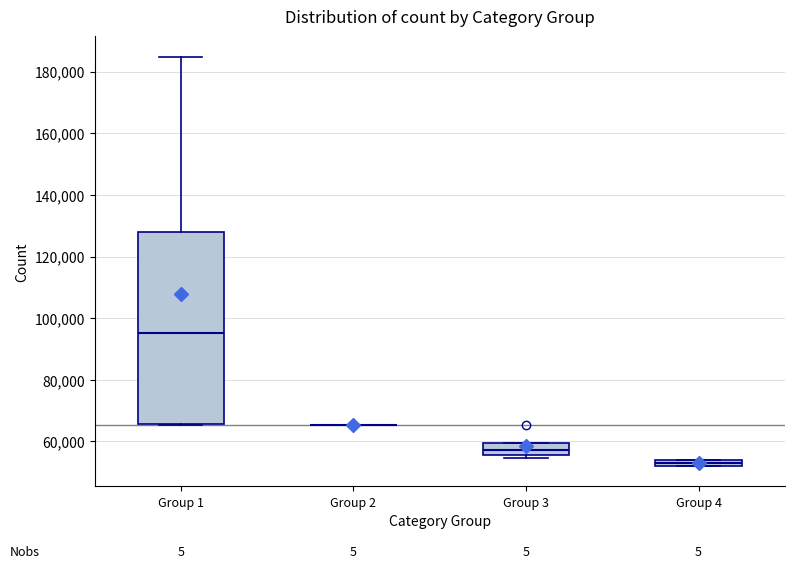

Where is the upper edge of the box for Group 4 on the y-axis? The values are not printed on the chart, so give them approximately, as read against the axis.

54000